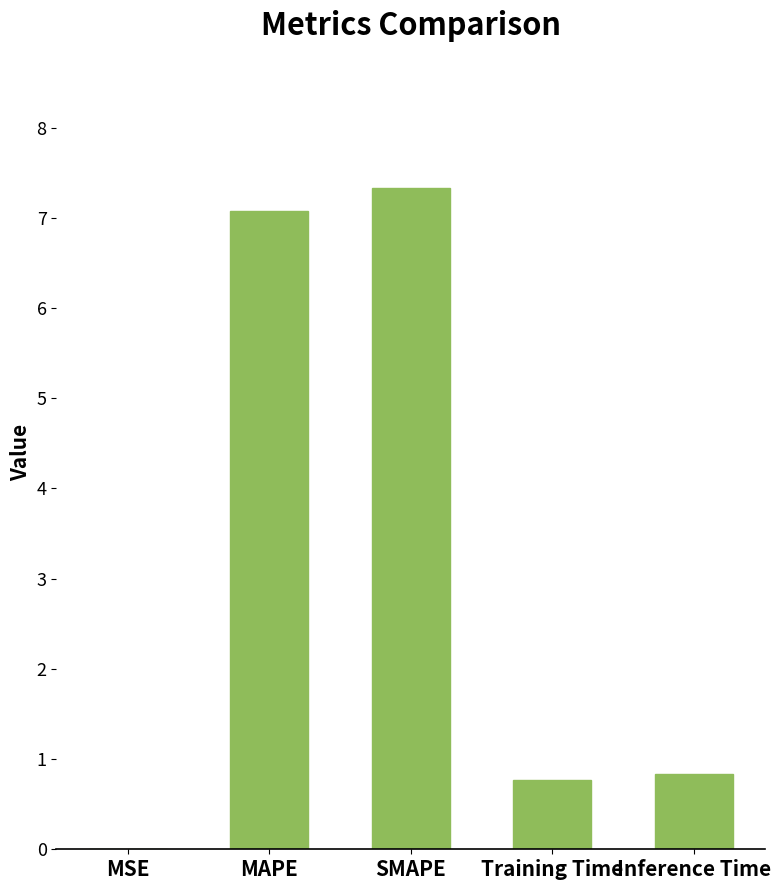

Read the value at MAPE.

7.1